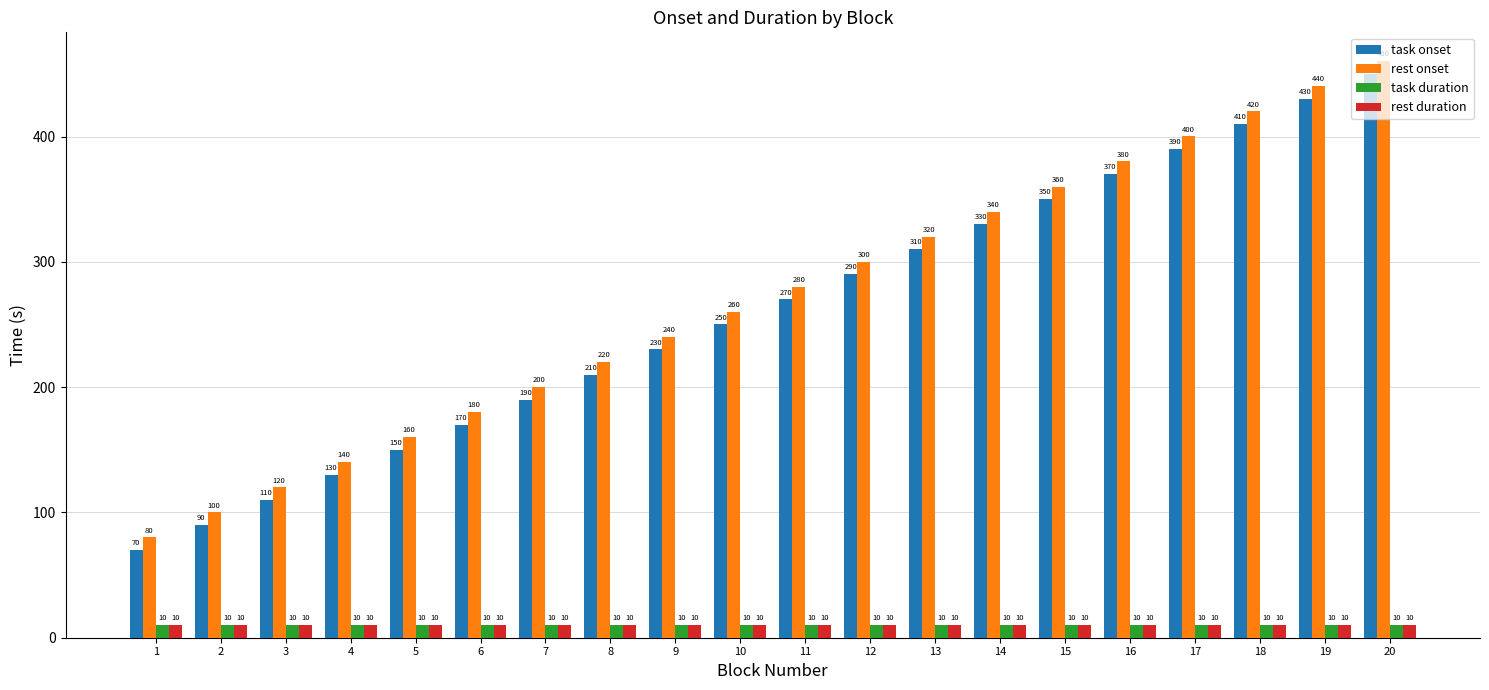

Where is task onset nearest to the value 260?

10